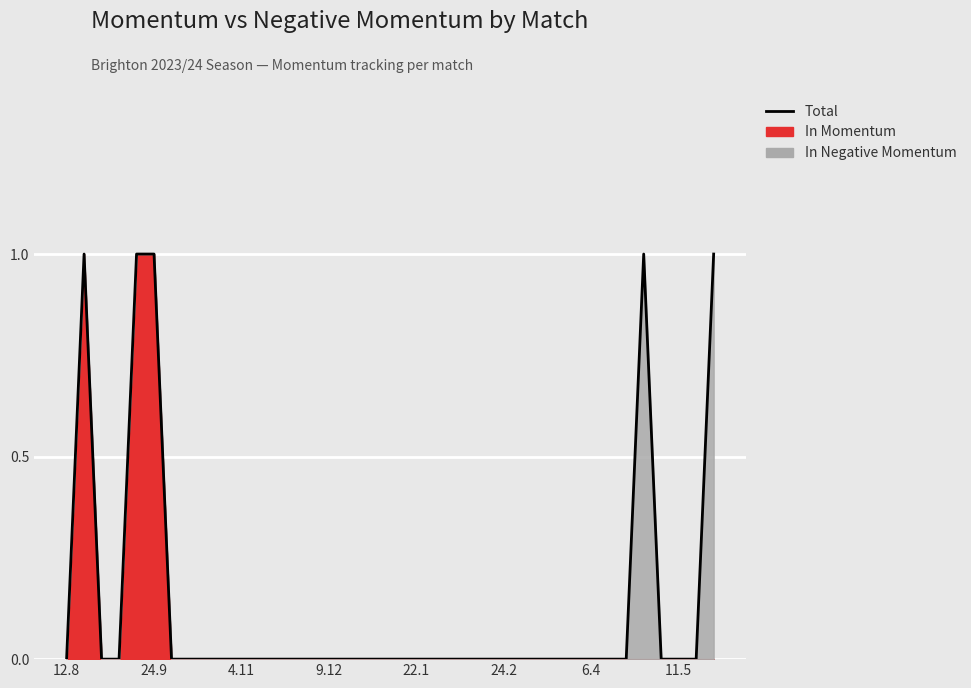

Reading left to right, what are all the values shown in this chart?

0	1	0	0	1	1	0	0	0	0	0	0	0	0	0	0	0	0	0	0	0	0	0	0	0	0	0	0	0	0	0	0	0	1	0	0	0	1